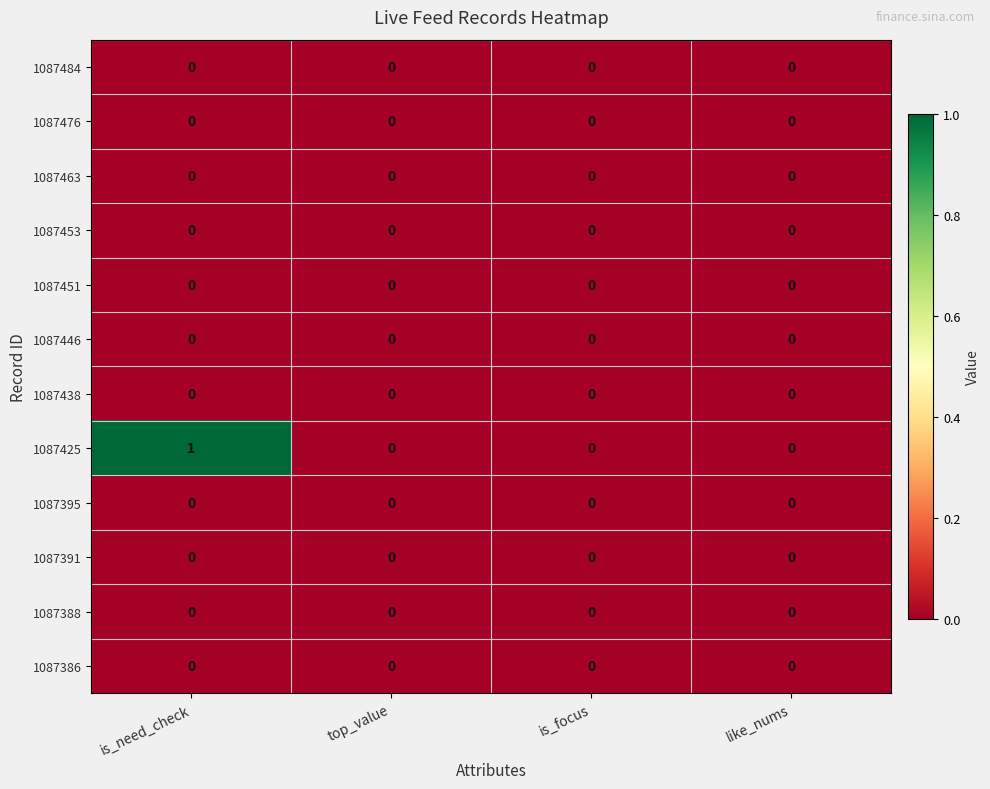

At which category is the sum across all series the highest?

is_need_check